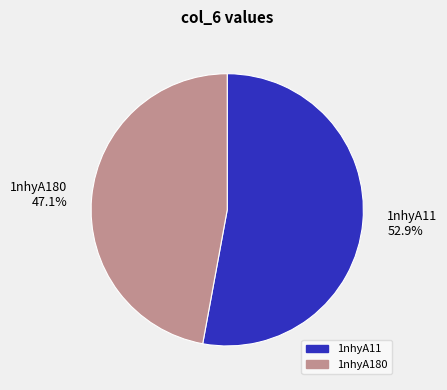

The 1nhyA180 slice represents 47% of the pie. True or false?

True